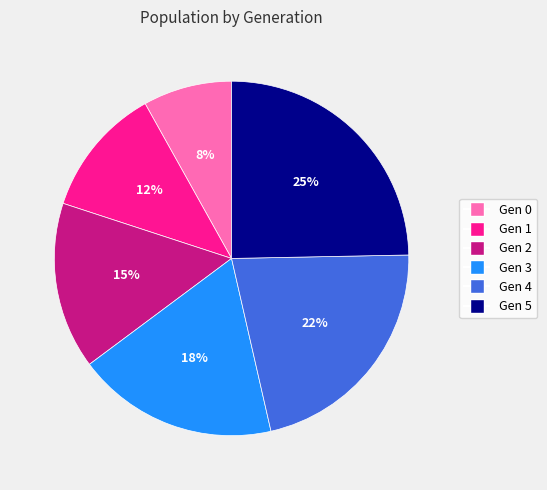

Does any single category account for the majority?

No